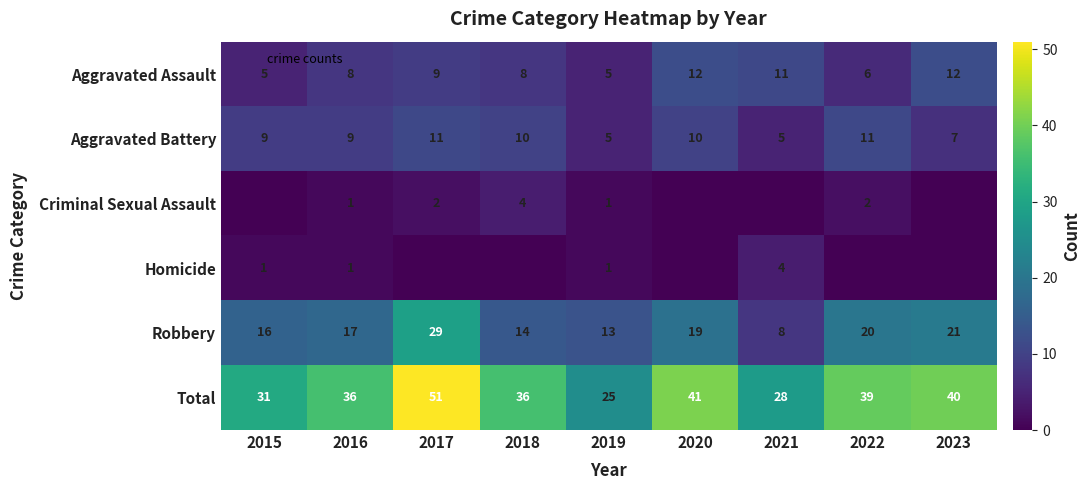

What is the difference between the Robbery values at 2015 and 2022?

4